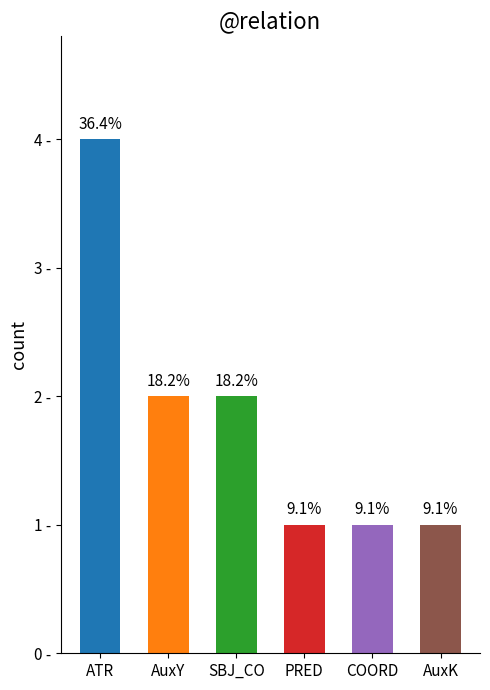

Between AuxY and AuxK, which is larger?

AuxY